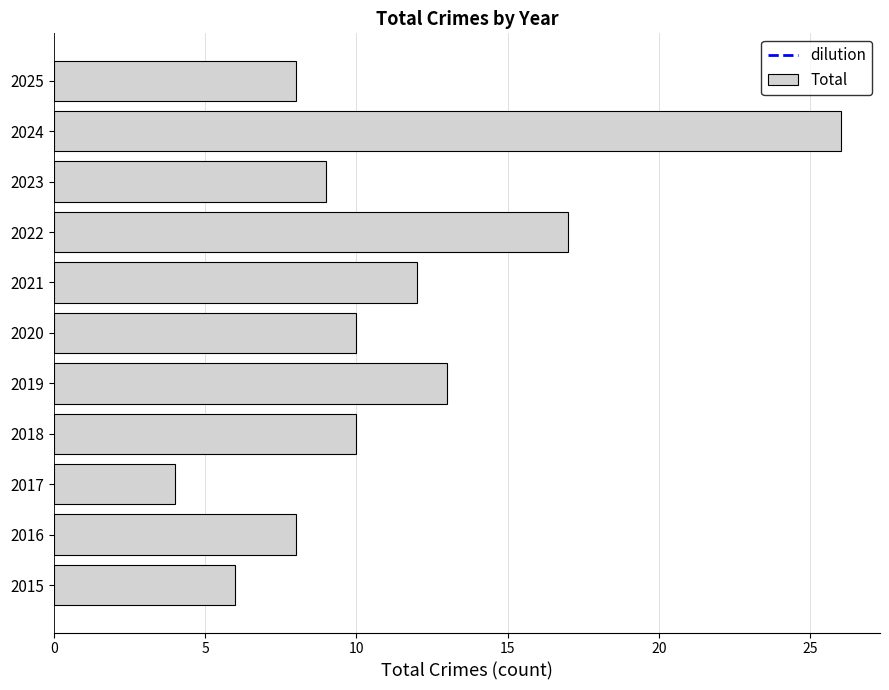

Read the value at 2018.

10